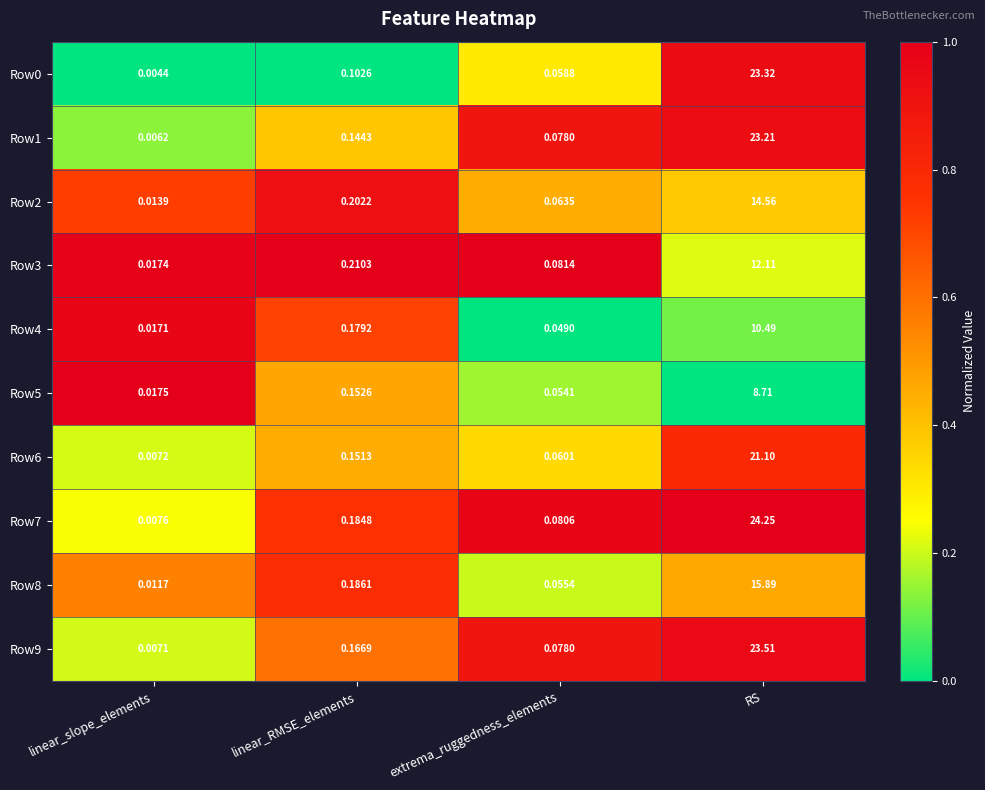

Where is Row7 nearest to the value 12?

linear_RMSE_elements